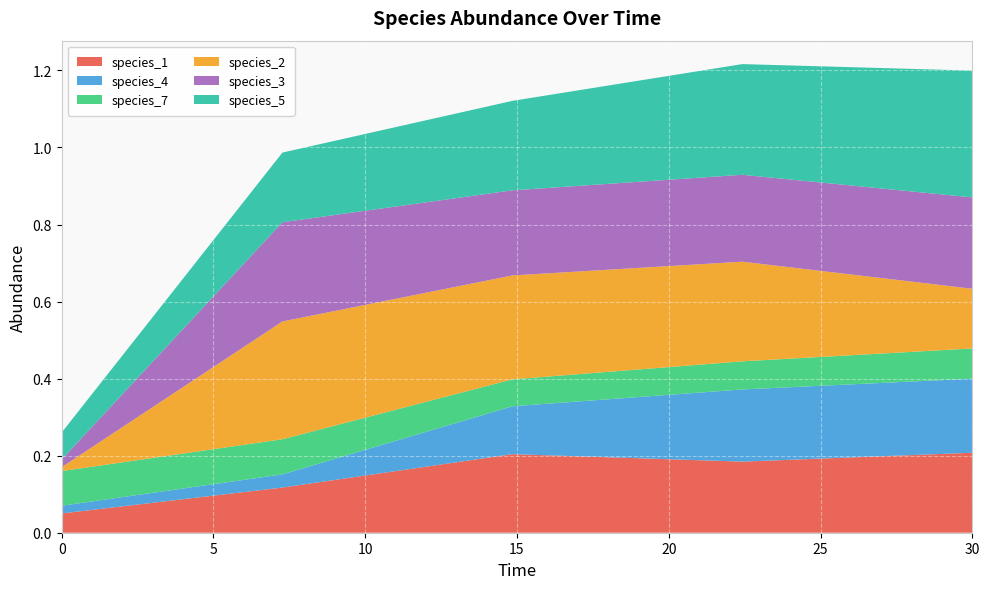

Reading left to right, extract all data points from this chart.

species_1: 0.1	0.1	0.2	0.2	0.2
species_4: 0.0	0.0	0.1	0.2	0.2
species_7: 0.1	0.1	0.1	0.1	0.1
species_2: 0.0	0.3	0.3	0.3	0.2
species_3: 0.0	0.3	0.2	0.2	0.2
species_5: 0.1	0.2	0.2	0.3	0.3